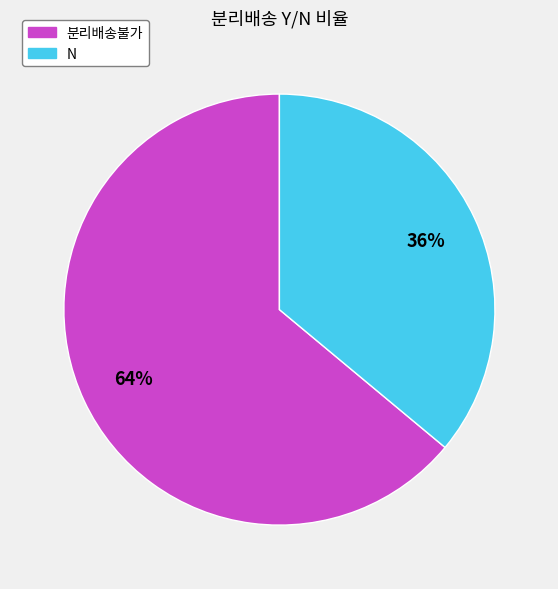

Between 분리배송불가 and N, which is larger?

분리배송불가